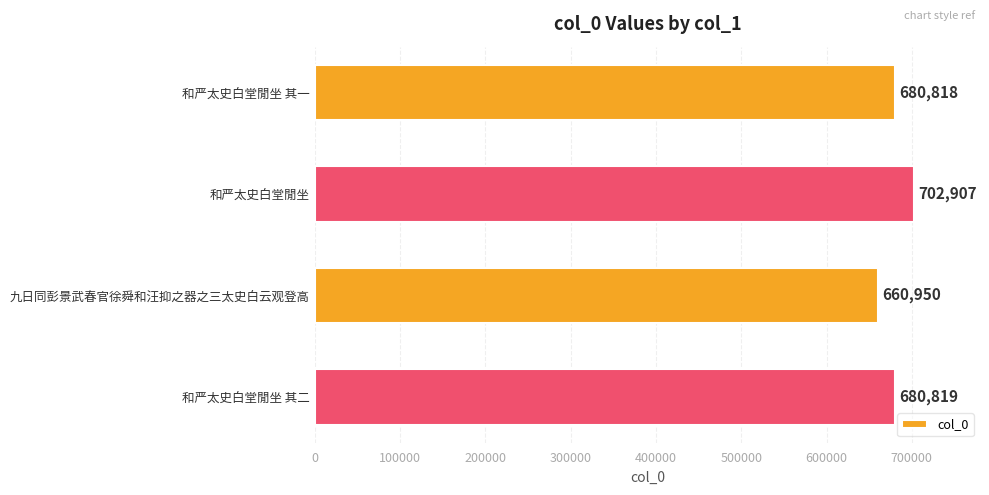

Reading top to bottom, extract all data points from this chart.

和严太史白堂閒坐 其一=680818	和严太史白堂閒坐=702907	九日同彭景武春官徐舜和汪抑之器之三太史白云观登高=660950	和严太史白堂閒坐 其二=680819